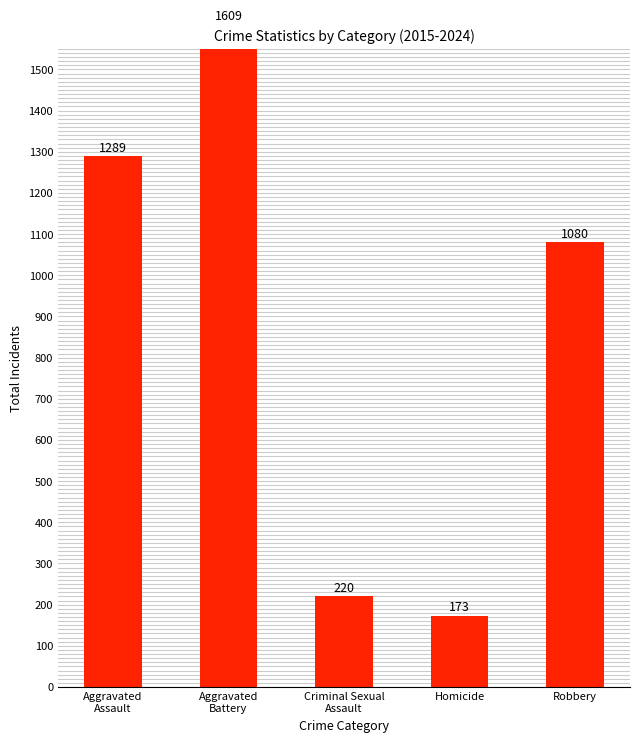

What is the greatest value displayed?

1609